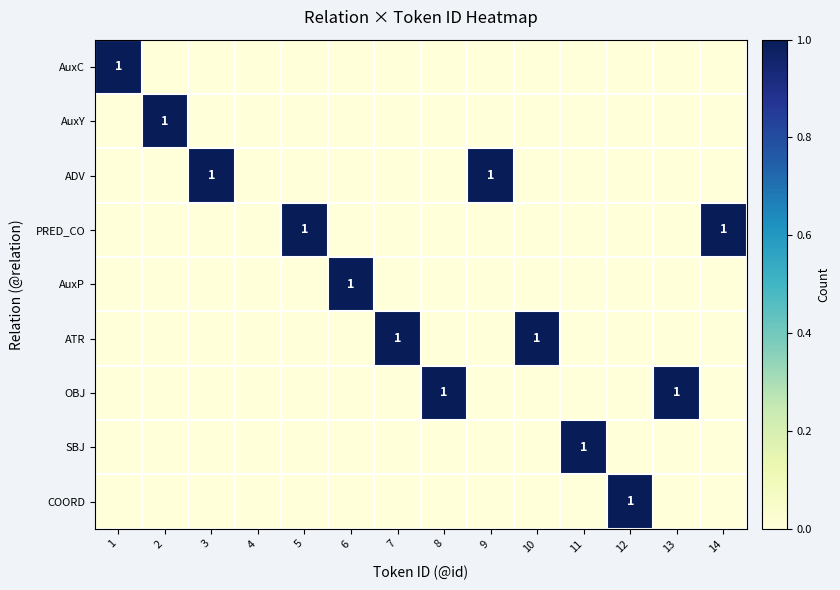

Which series has the widest spread of values?

AuxC